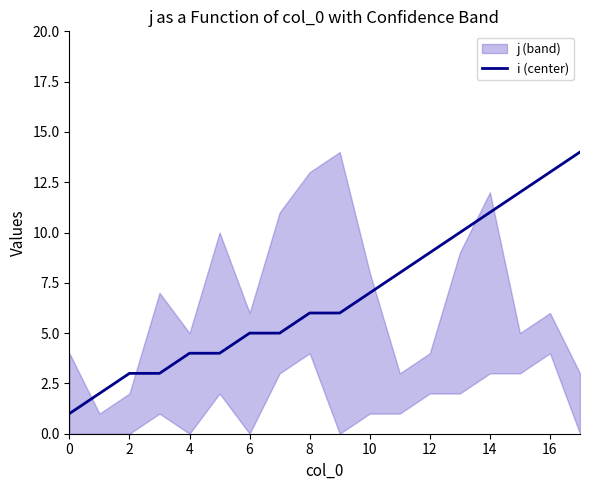

The i (center) series shows 1 at 4. True or false?

False